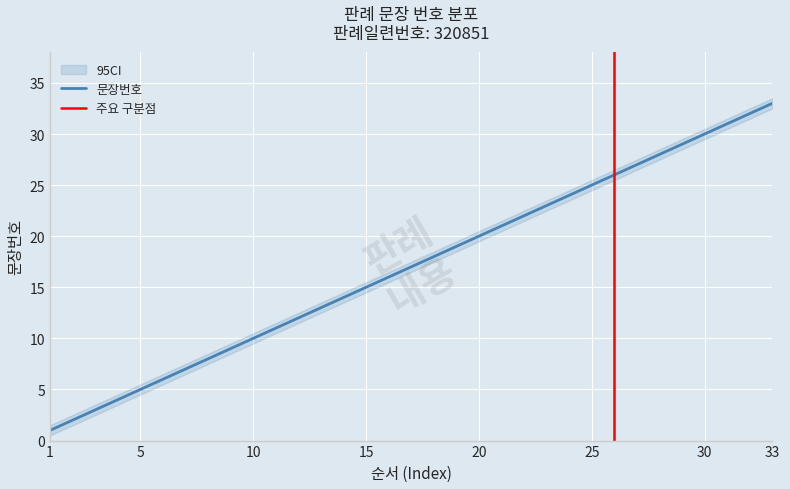

What is the value of the 33rd point from the left?

33